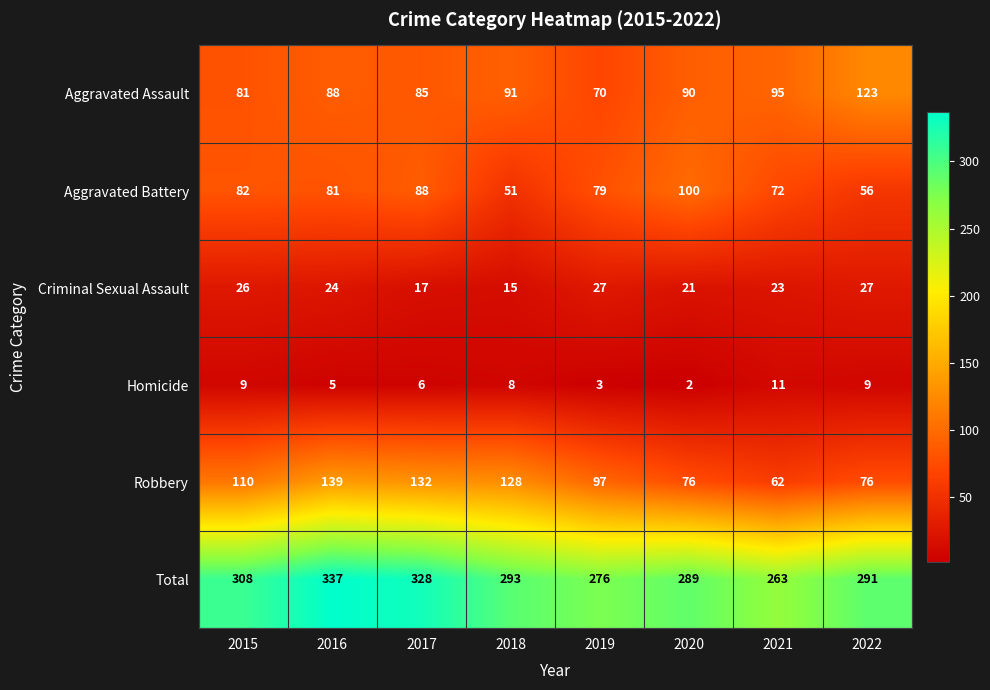

Where is Robbery nearest to the value 100?

2019